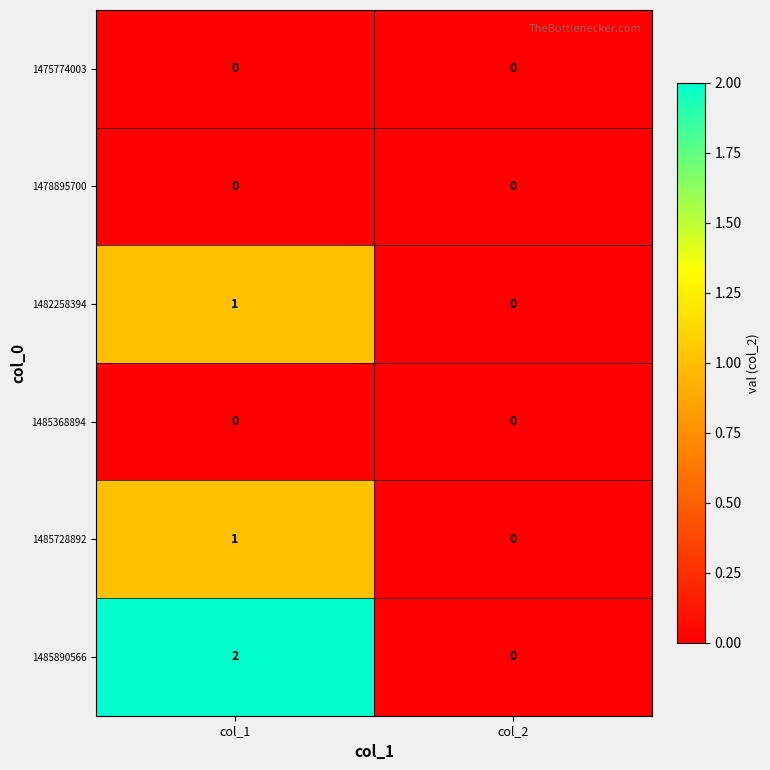

Rank the categories by 1485890566 value from lowest to highest.

col_2, col_1